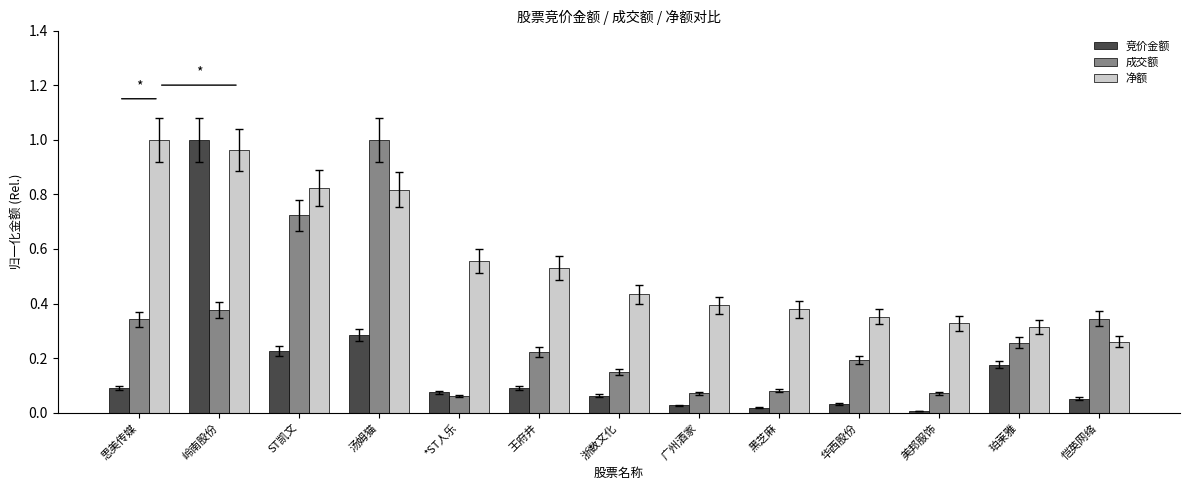

Between 美邦服饰 and 珀莱雅, which series saw the biggest shift?

成交额